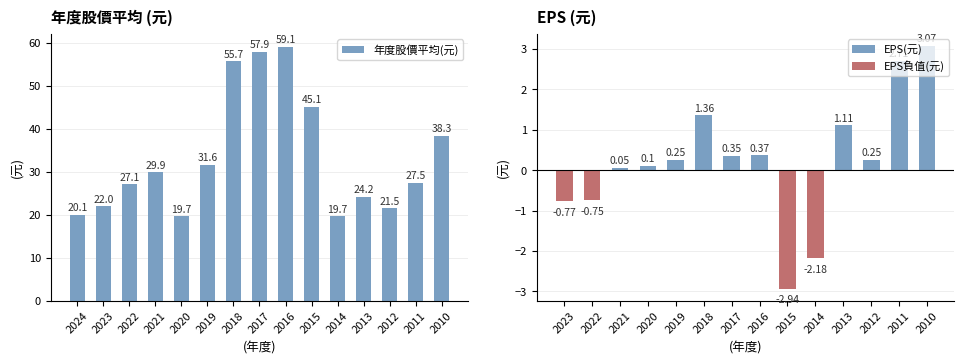

The chart shows a value of 45.1 at 2015. True or false?

True